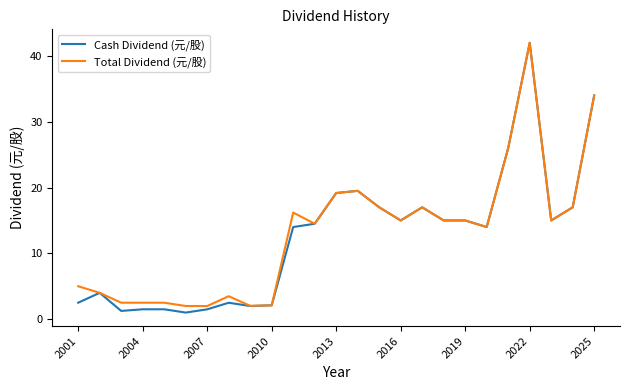

How many categories are shown in the chart?

25